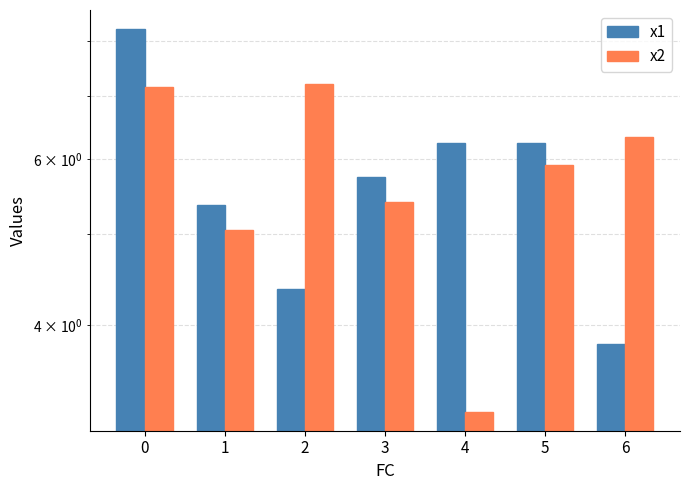

How many series are shown in this chart?

2